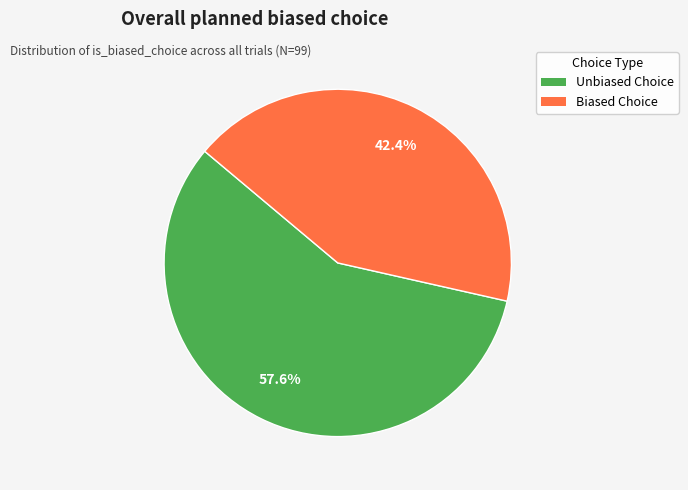

Is Biased Choice the majority of the pie?

No